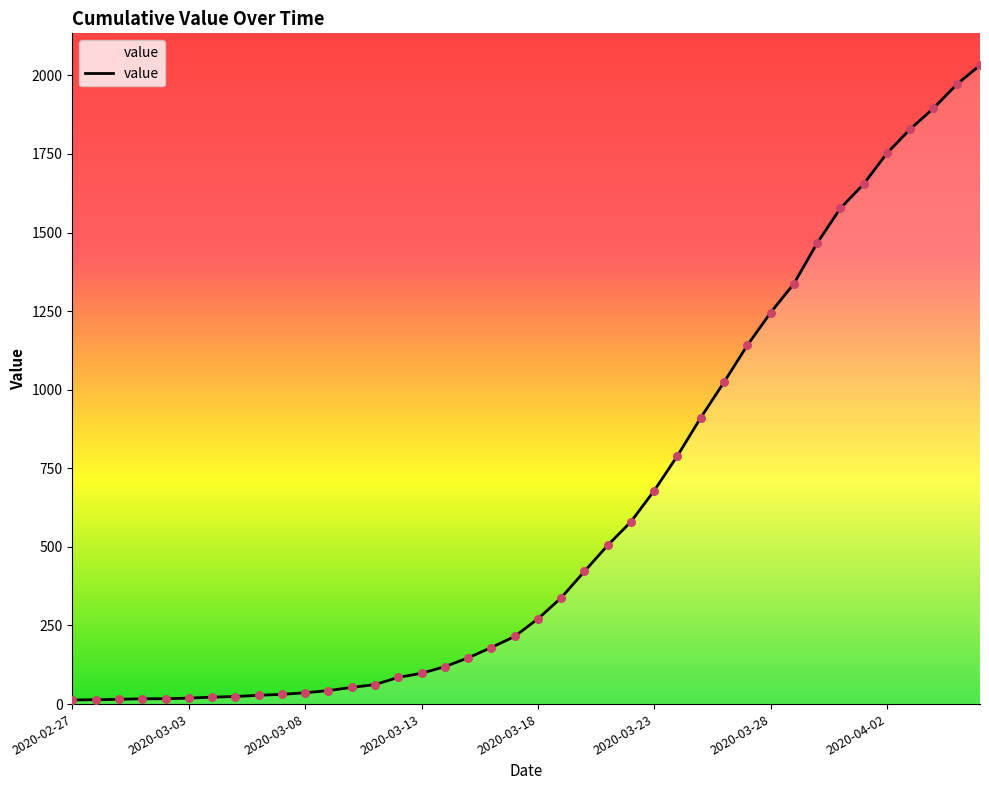

What is the maximum value shown in the chart?

2032